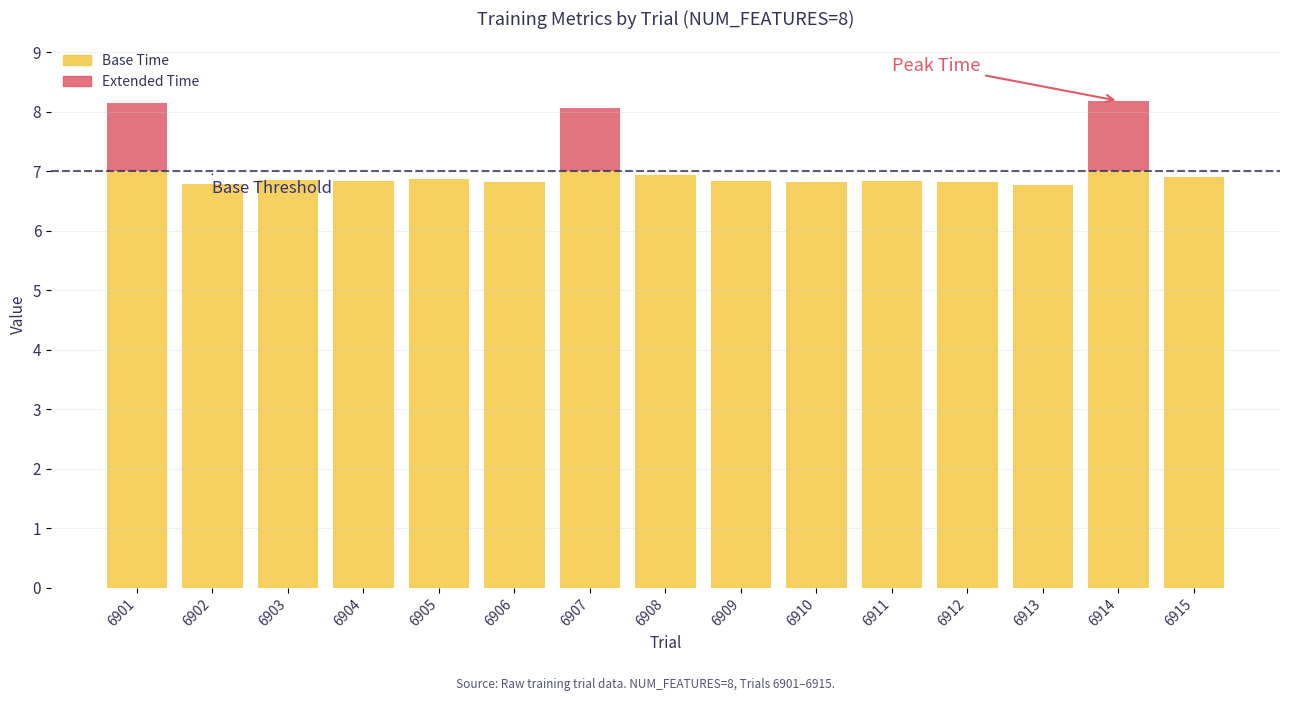

Does the chart contain stacked bars?

Yes